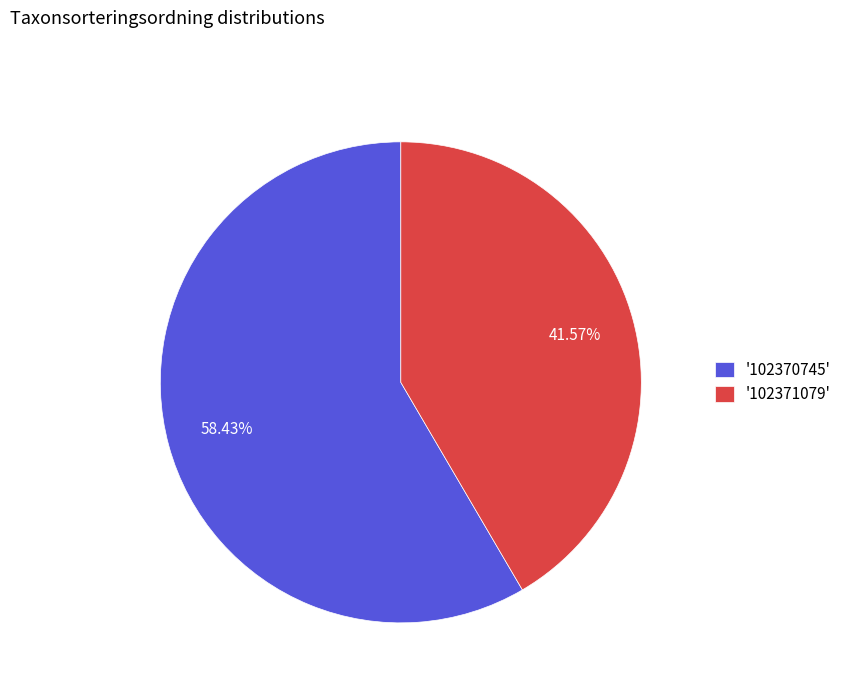

Between '102371079' and '102370745', which is larger?

'102370745'